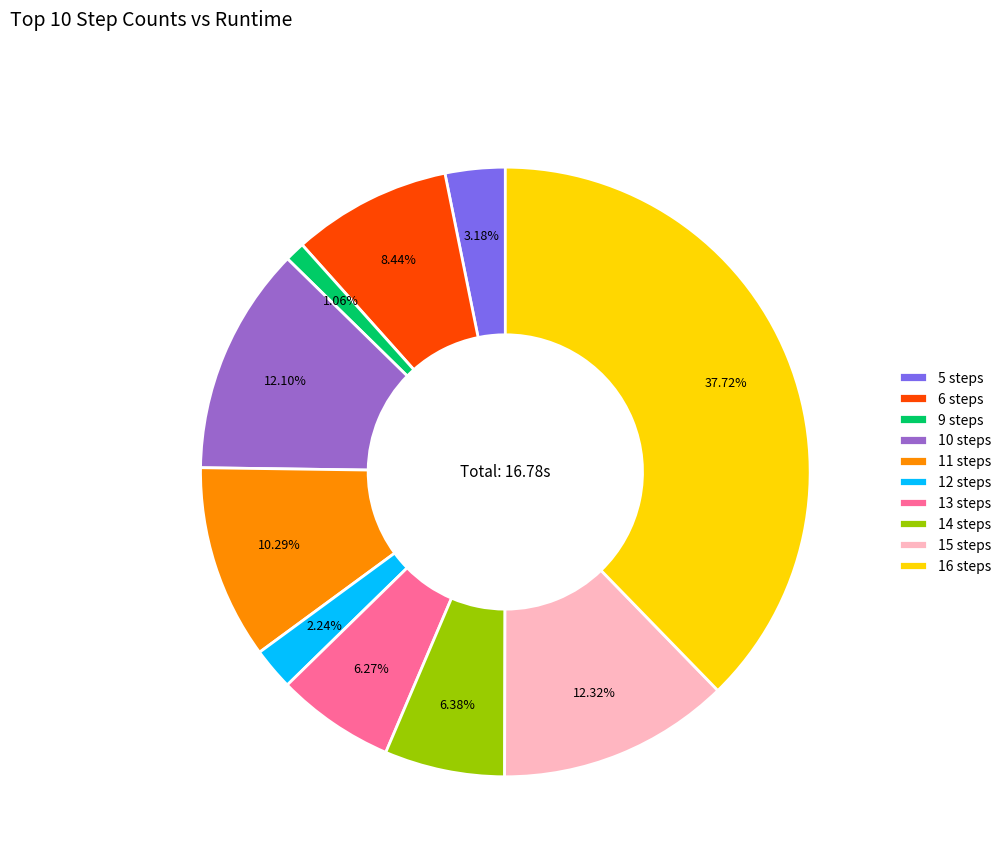

To the nearest percent, what is the average slice percentage?

10%